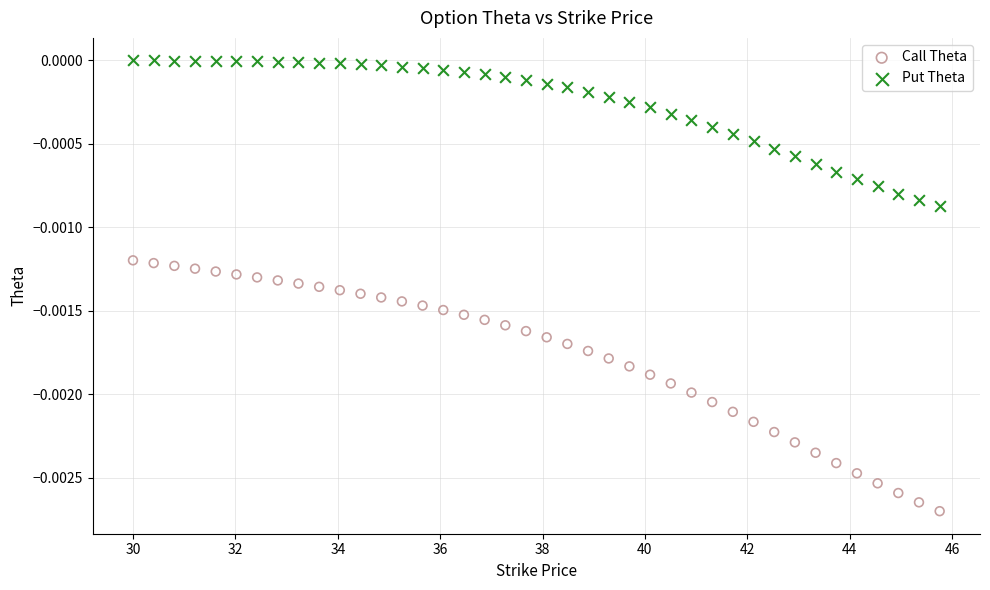

Which series contains the highest Y value?

Put Theta